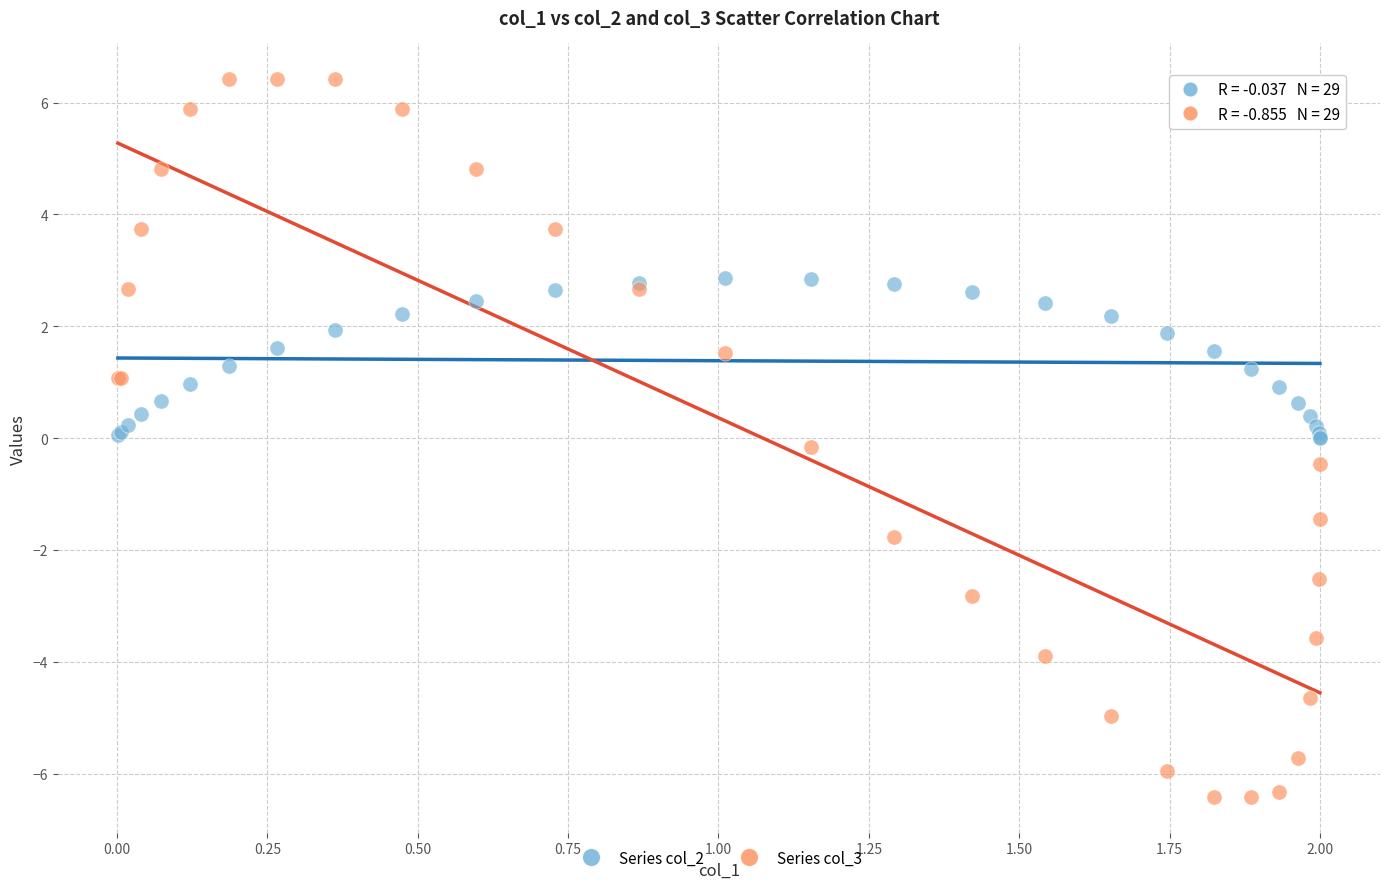

What is the X range (max minus min) for the scatter plot?

2.0